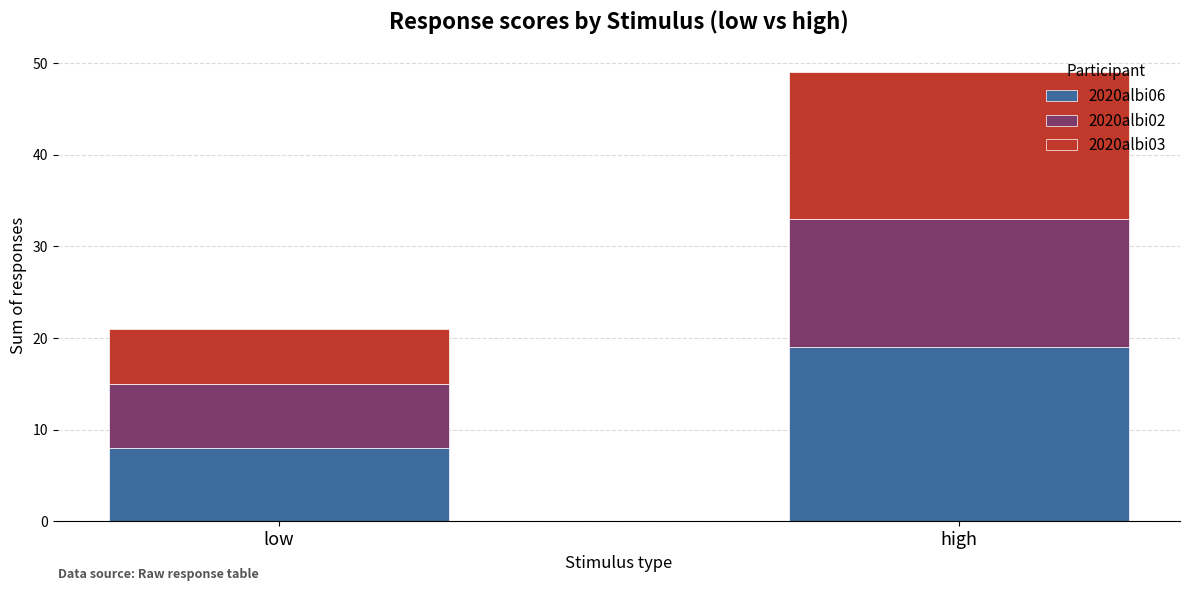

At which category is the sum across all series the highest?

high